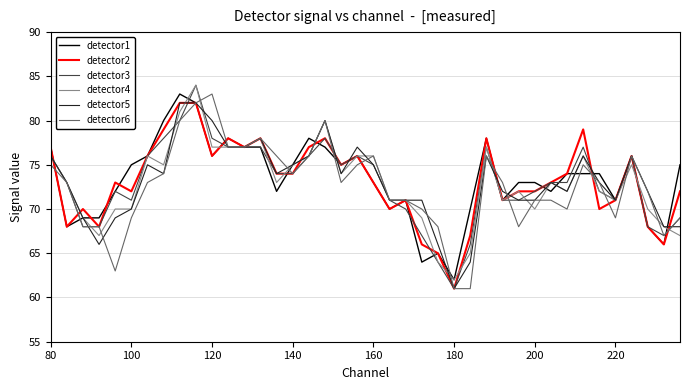

What are all the series names shown in the legend?

detector1, detector2, detector3, detector4, detector5, detector6